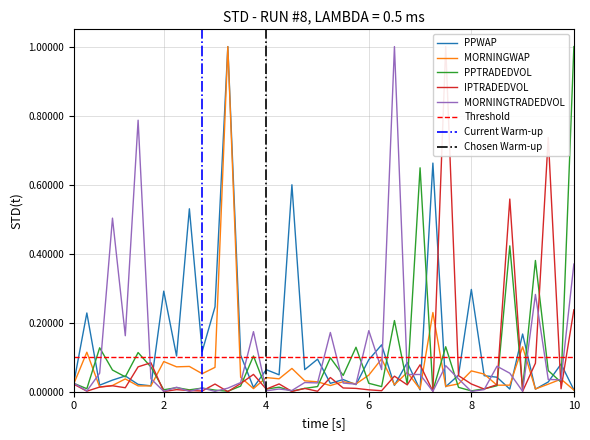

True or false: MORNINGWAP has more than 1 interior local peaks.

True